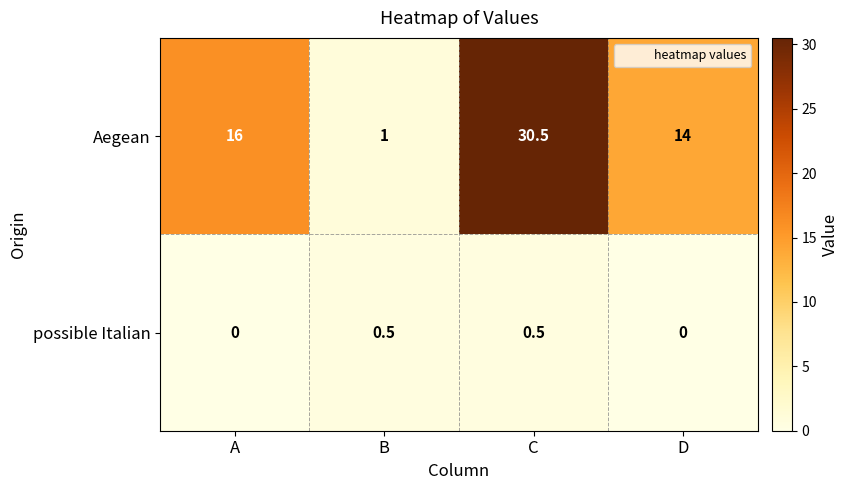

What is the difference between the maximum and minimum values in the possible Italian series?

0.5